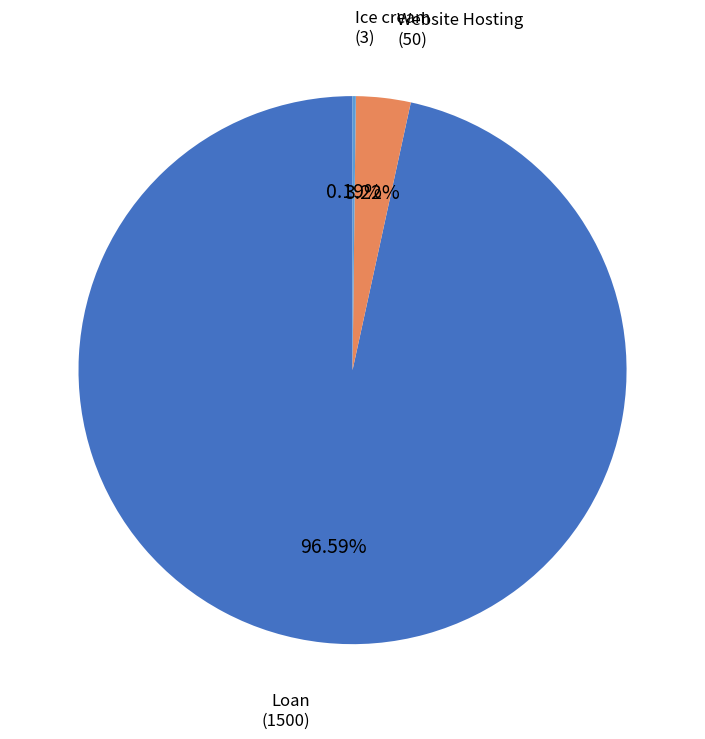

Is there any slice that represents more than half of the pie?

Yes